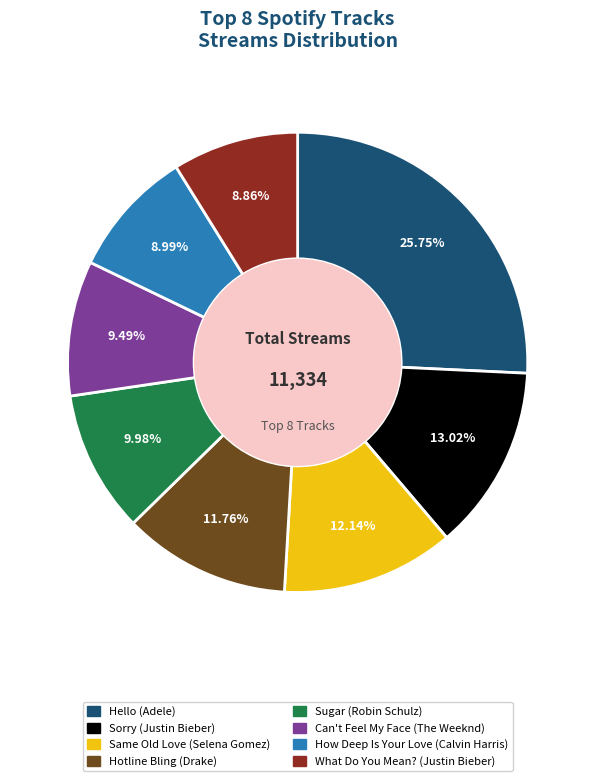

True or false: Hotline Bling (Drake) accounts for 12% of the total.

True